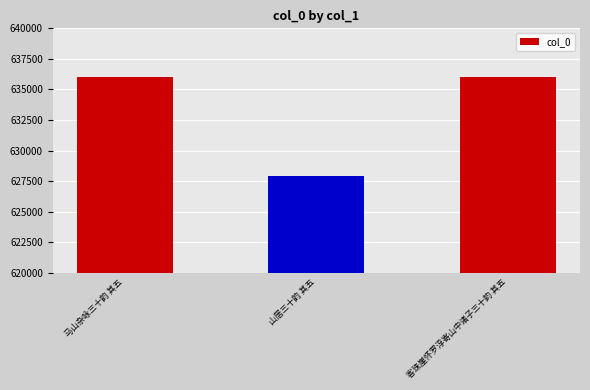

What is the change in value from 山居三十韵 其五 to 客珠崖怀罗浮寄山中诸子三十韵 其五?

+8115